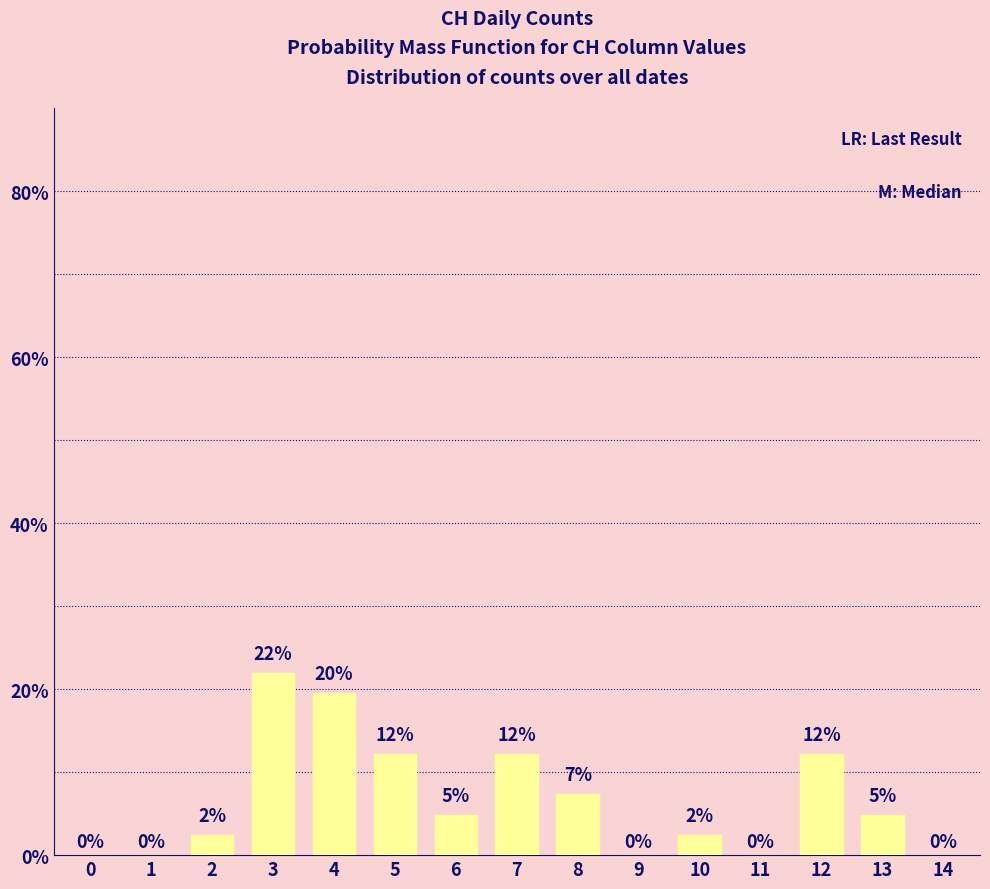

Are the bars horizontal?

No